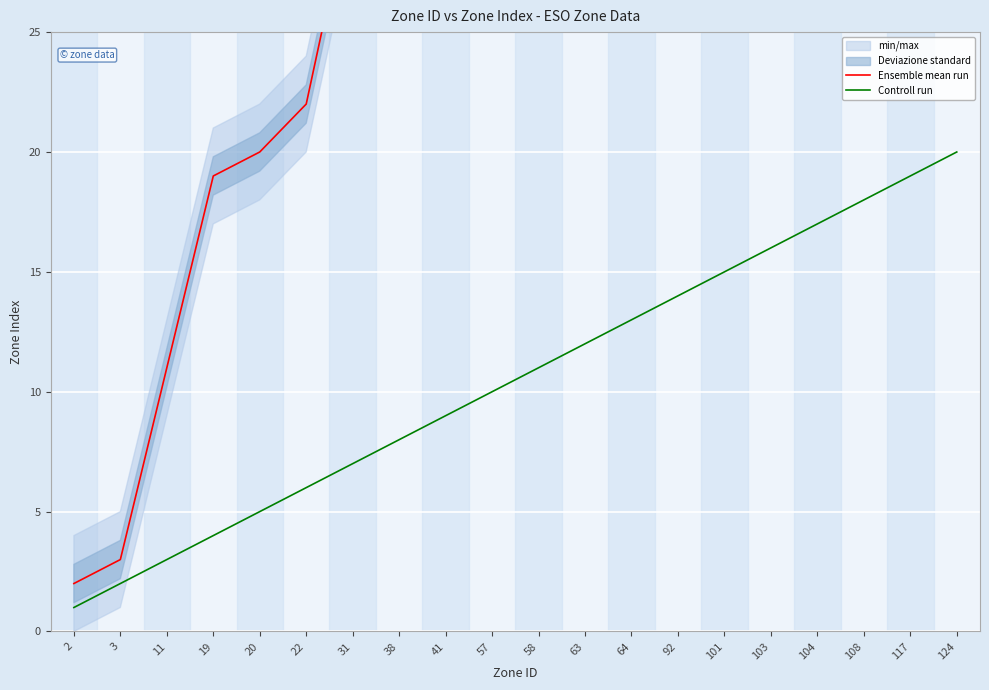

How many data points in Ensemble mean run are above 58?

9